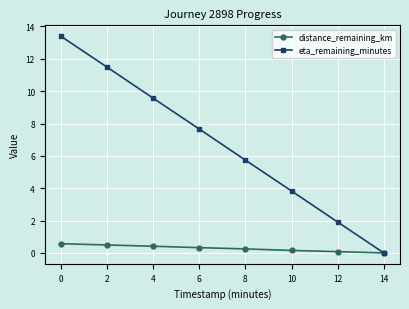

Reading left to right, extract all data points from this chart.

distance_remaining_km: 0.6	0.5	0.4	0.3	0.3	0.2	0.1	0.0
eta_remaining_minutes: 13.4	11.5	9.6	7.7	5.7	3.8	1.9	0.0